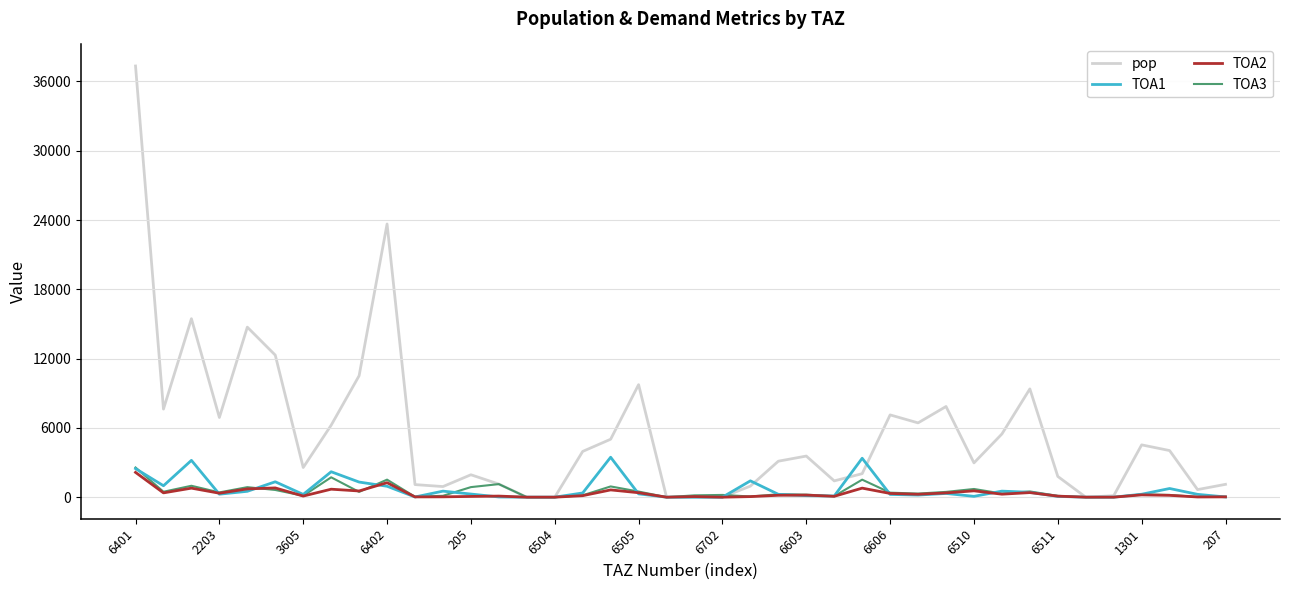

Which series has the widest spread of values?

pop